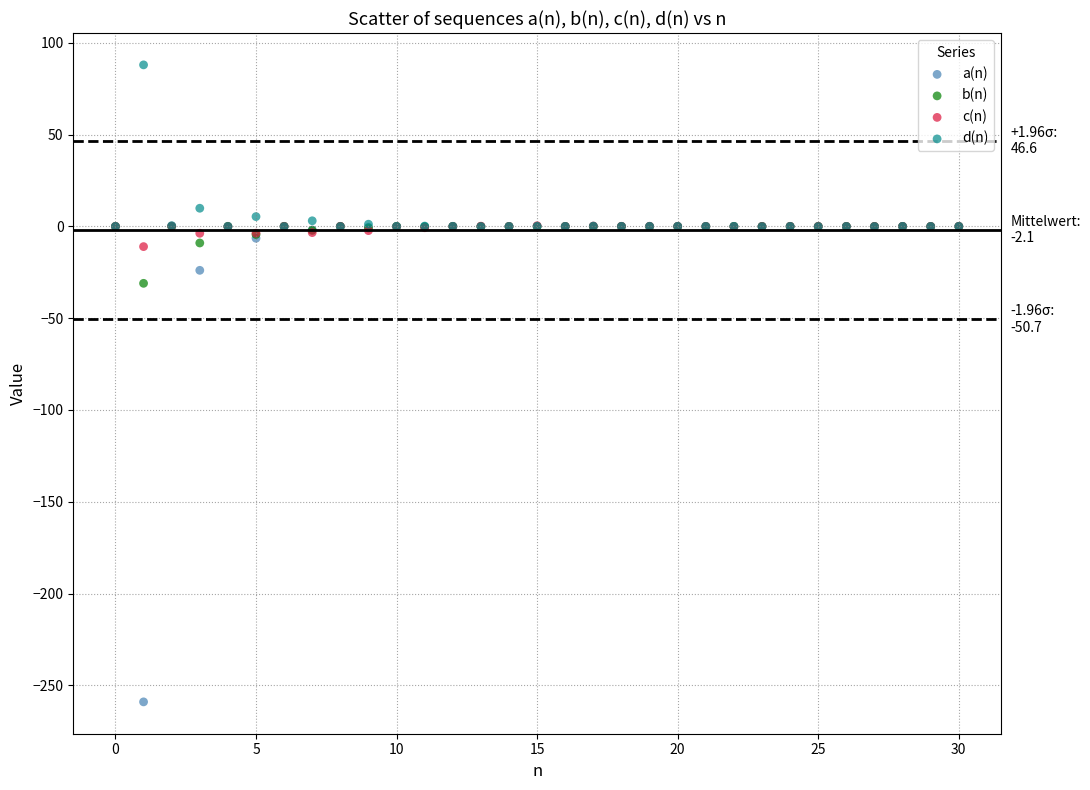

In the a(n) series, what Y value is closest to -129?

-23.9